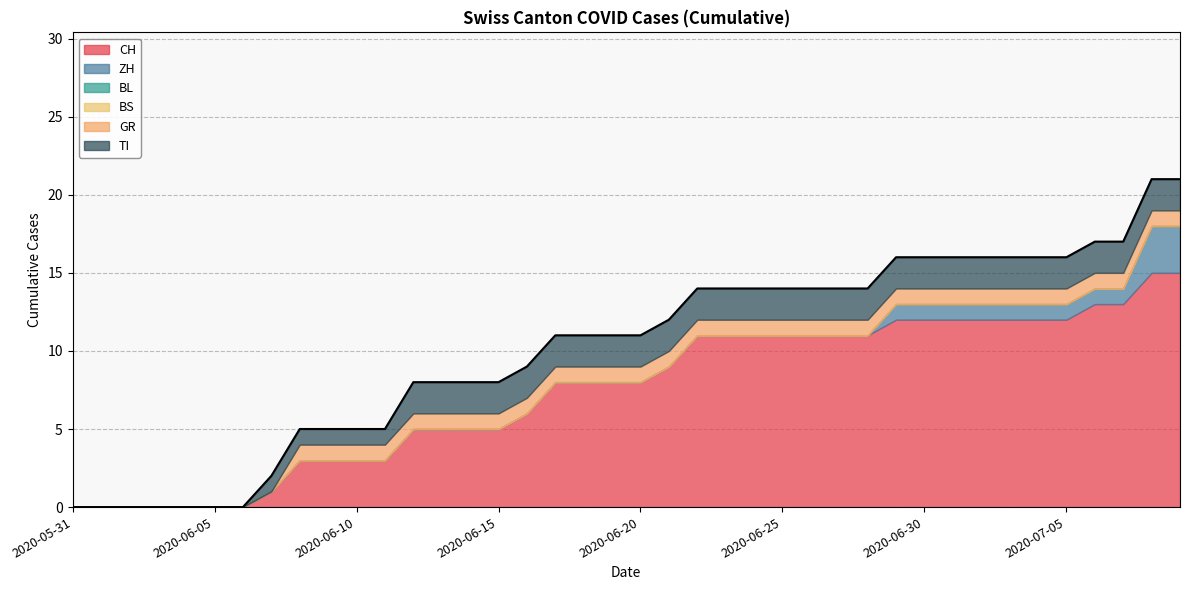

Count the number of data series in this chart.

6